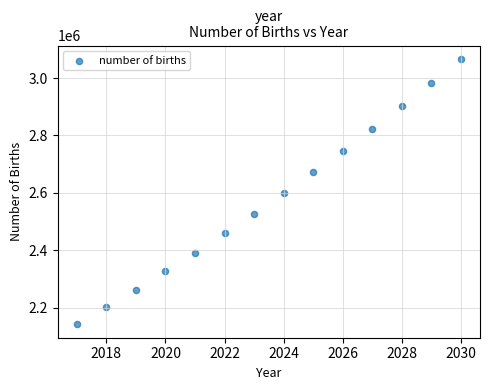

What is the range of Y values (max minus min)?

925097